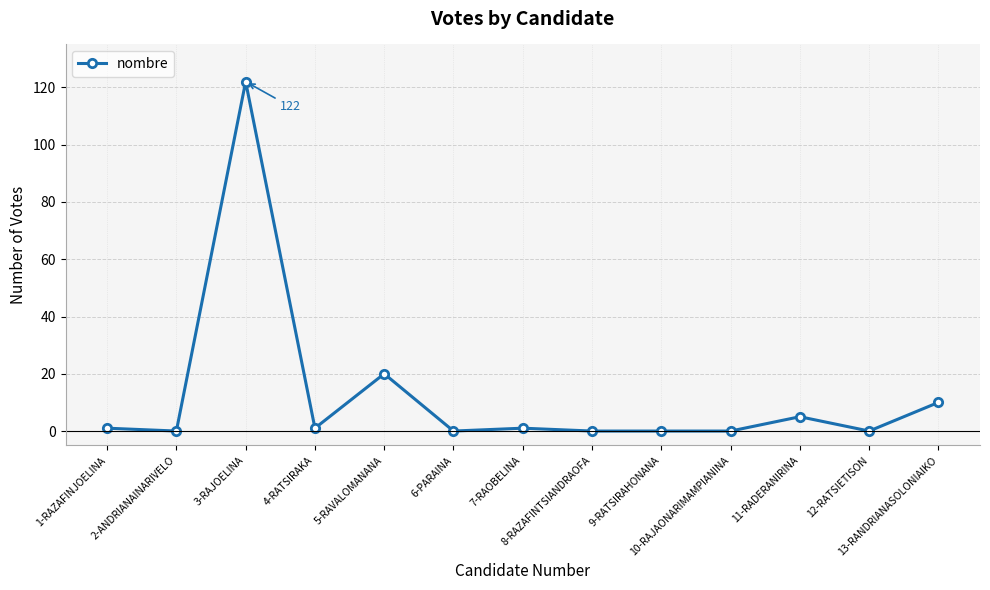

Between 3-RAJOELINA and 9-RATSIRAHONANA, which is larger?

3-RAJOELINA